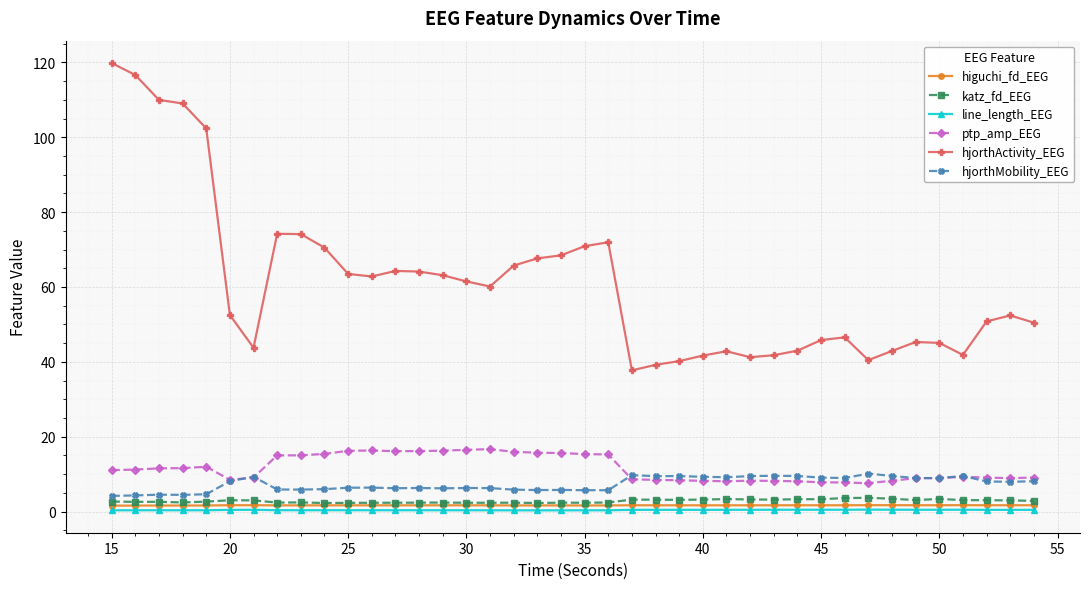

True or false: hjorthMobility_EEG and line_length_EEG cross at least once.

False